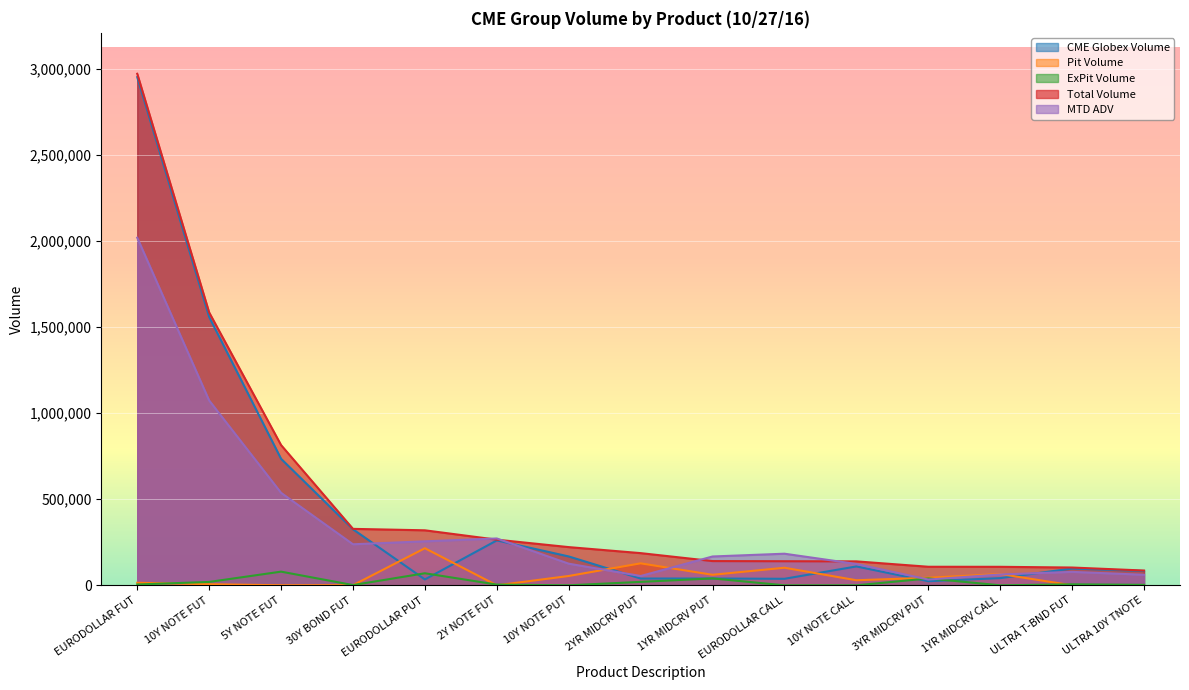

What is the average value of the CME Globex Volume series?

433701.6